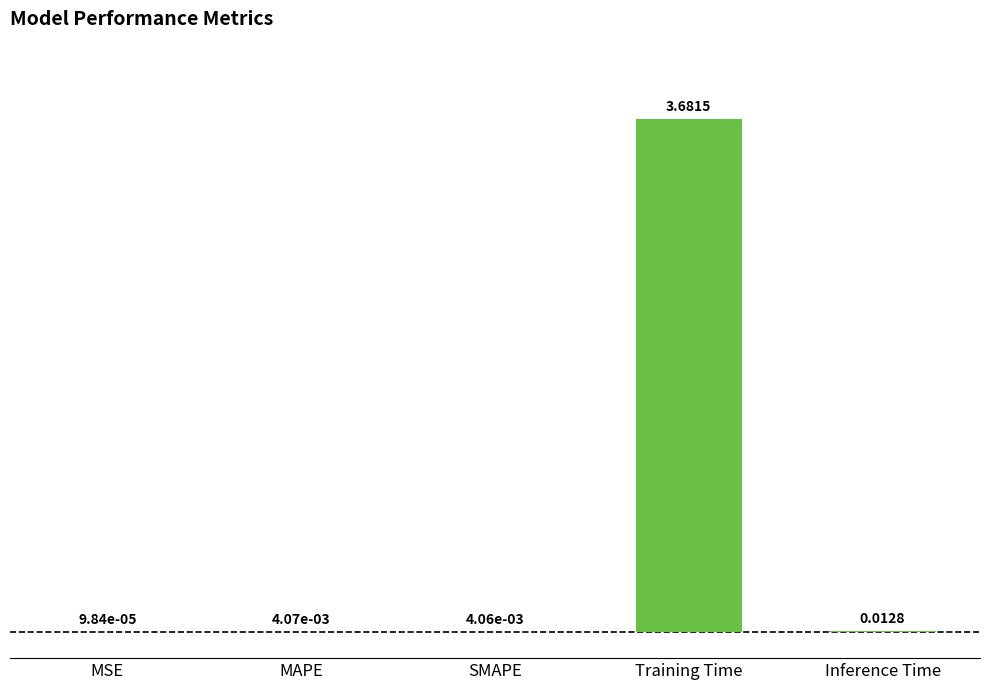

At which label is the value closest to 1?

Inference Time